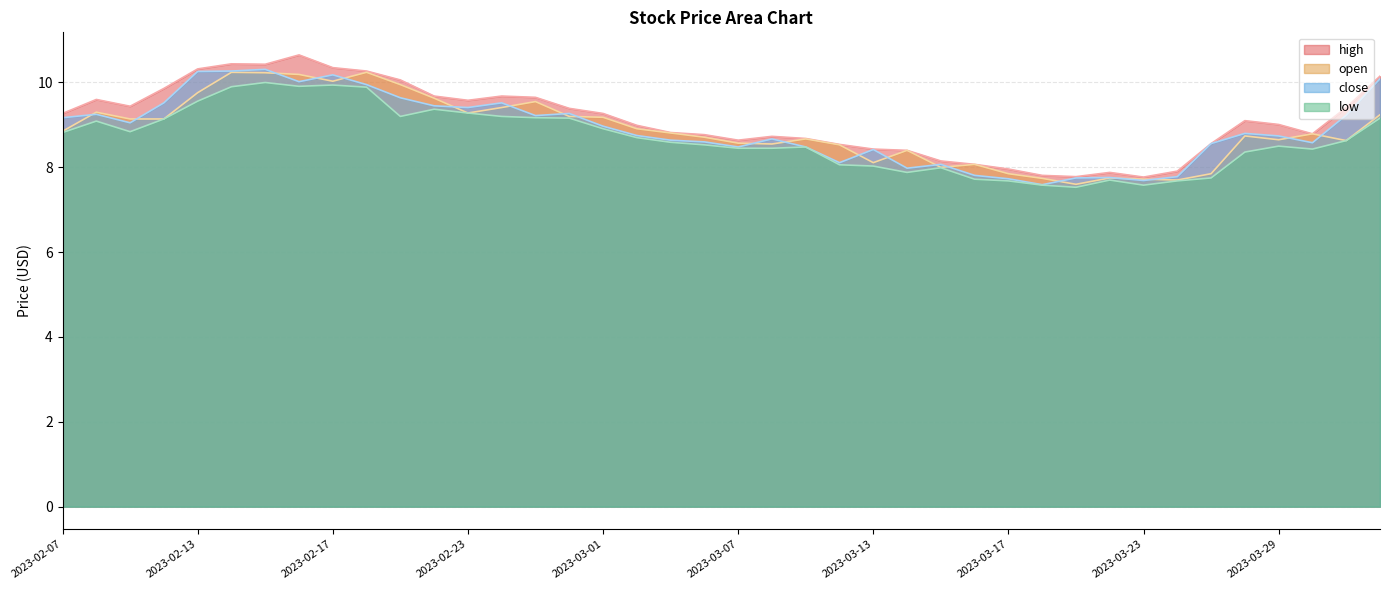

How many values in the open series are below 8?

7